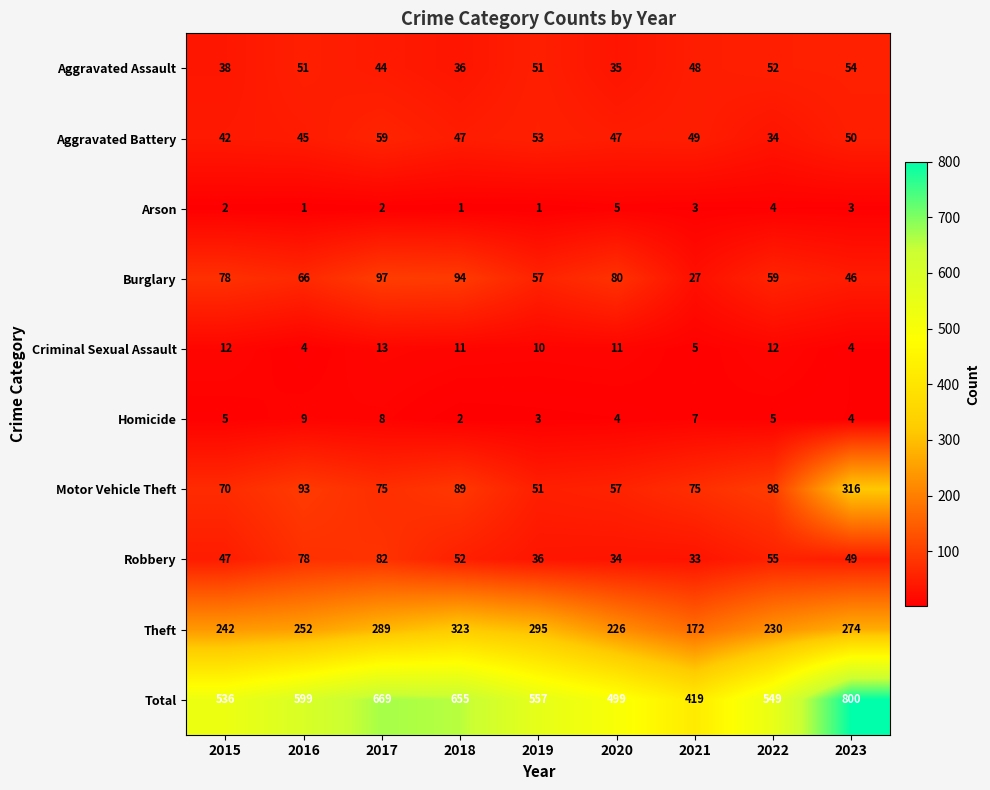

Count the number of data series in this chart.

10